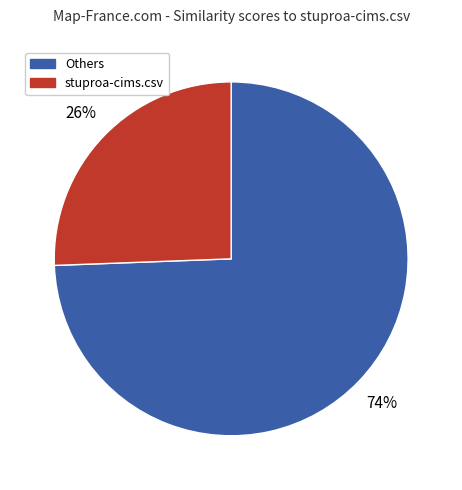

Is the sum of stuproa-cims.csv and Others greater than half?

Yes